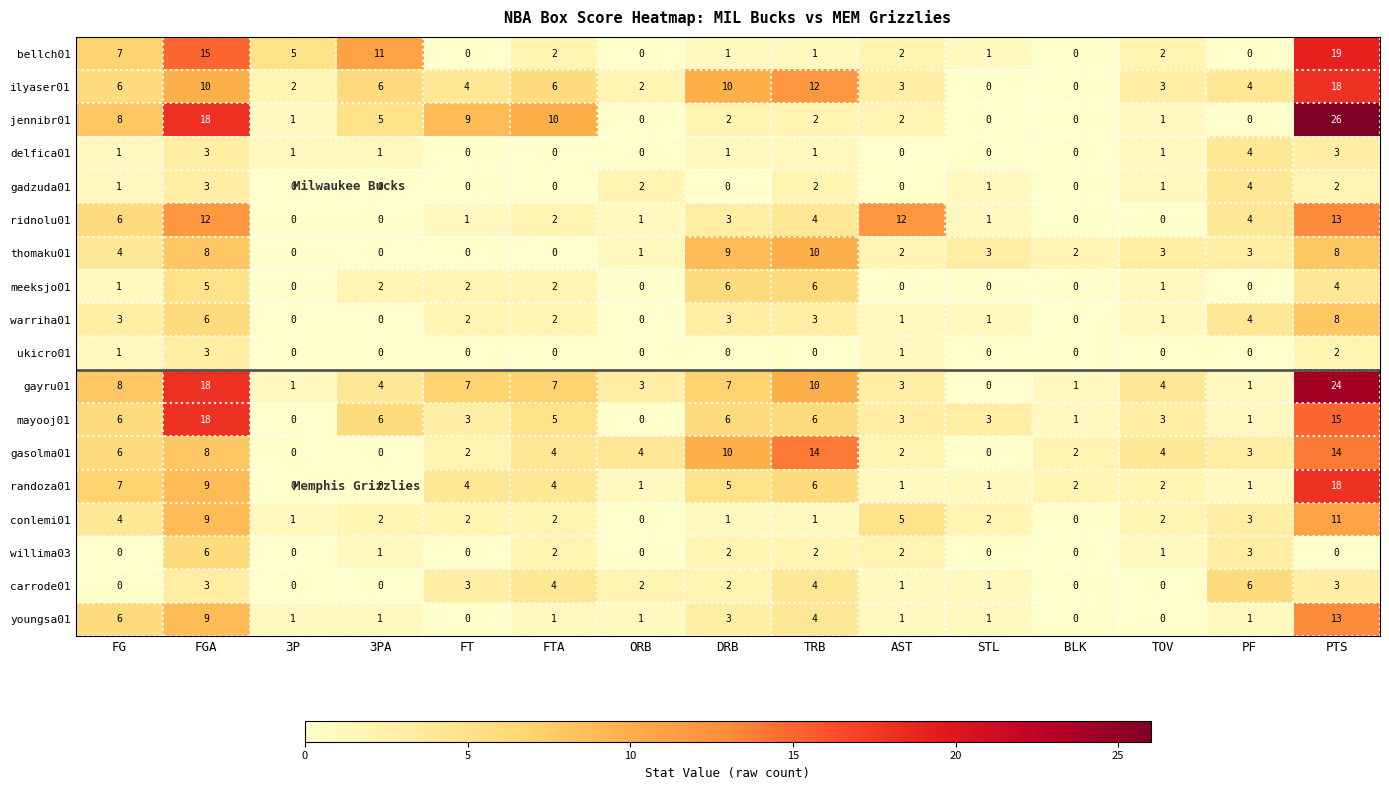

Count the number of categories in the chart.

15